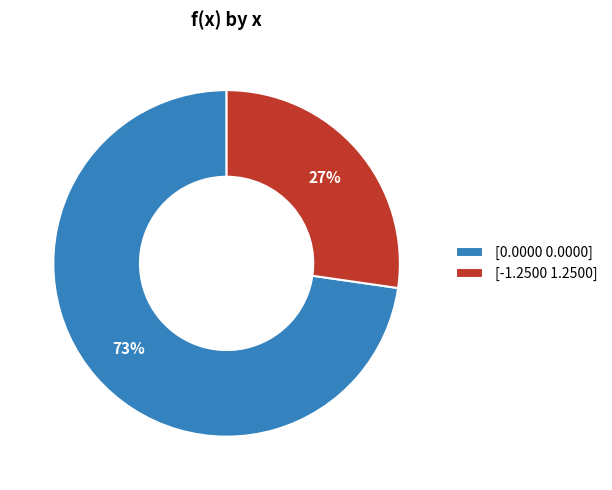

Between [0.0000 0.0000] and [-1.2500 1.2500], which is larger?

[0.0000 0.0000]